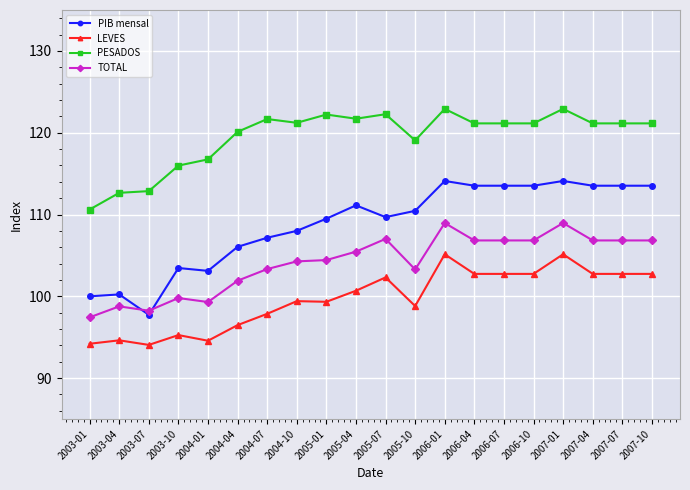

True or false: LEVES has more than 2 interior local peaks.

True